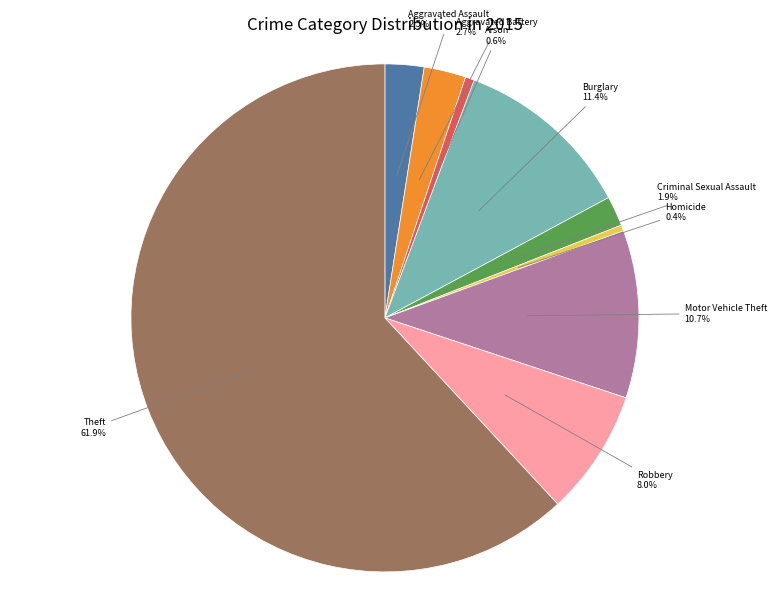

Is there any slice that represents more than half of the pie?

Yes